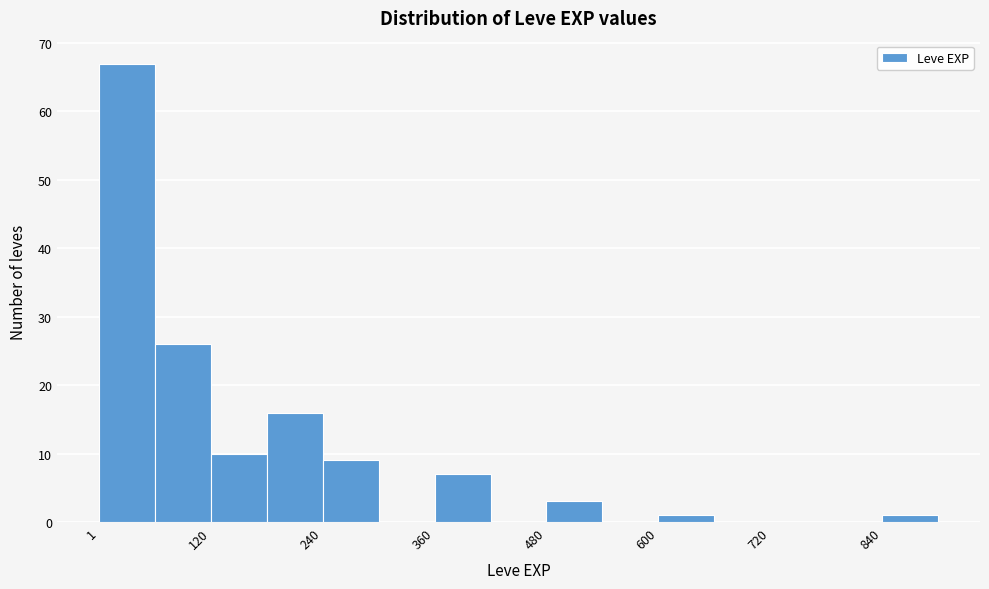

Read against the x-axis, roughly where is the centre of the tallest bar?

40